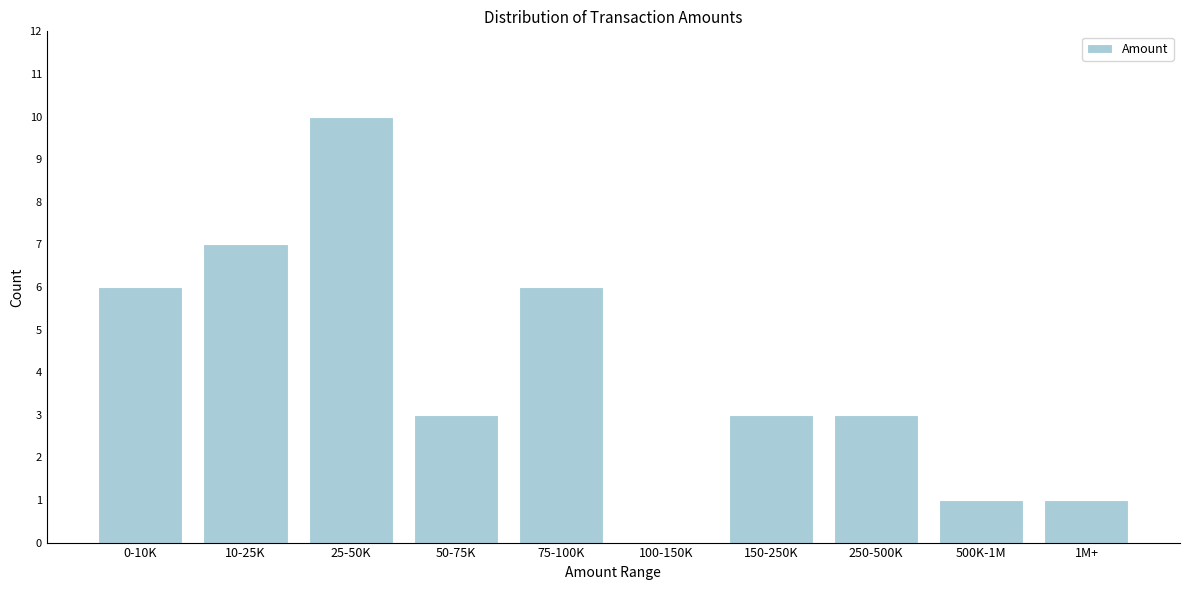

Reading left to right, list all the values displayed in this chart.

0-10K=6	10-25K=7	25-50K=10	50-75K=3	75-100K=6	100-150K=0	150-250K=3	250-500K=3	500K-1M=1	1M+=1